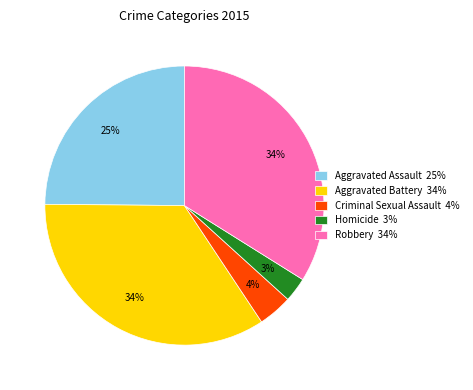

To the nearest percent, what portion does Aggravated Assault represent?

25%